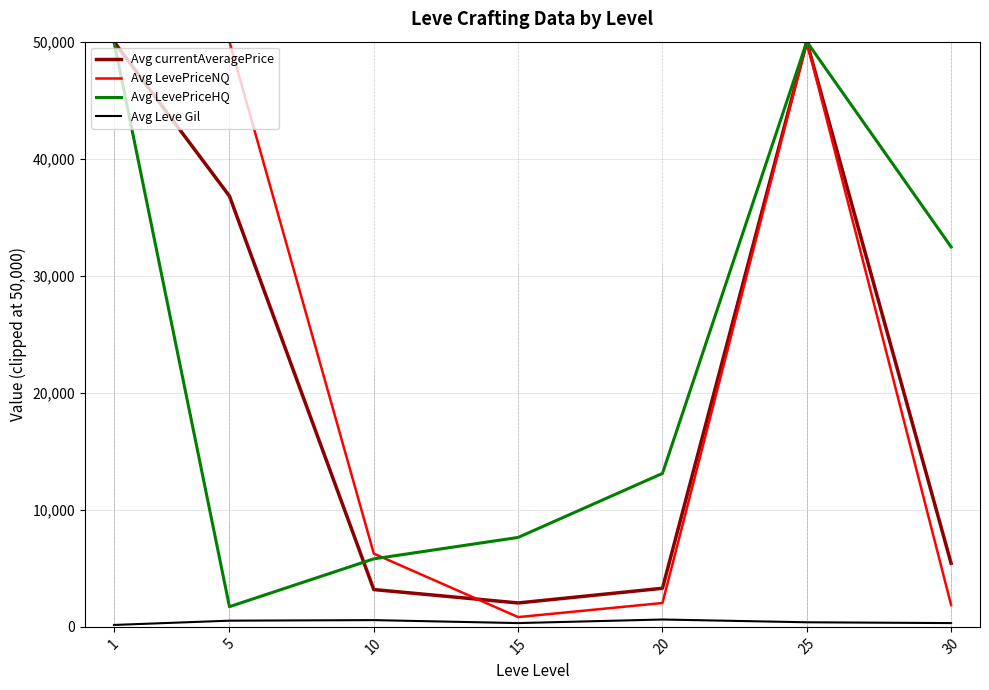

Is the value of Avg Leve Gil at 5 greater than the value of Avg currentAveragePrice at 15?

No